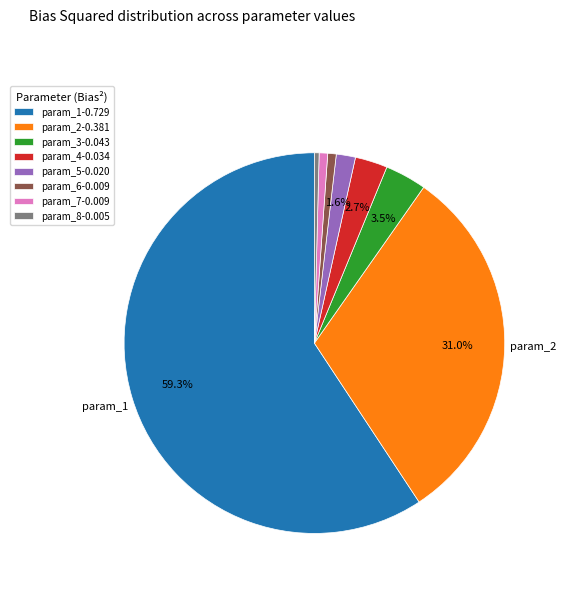

Which slice represents more than half of the pie?

param_1-0.729